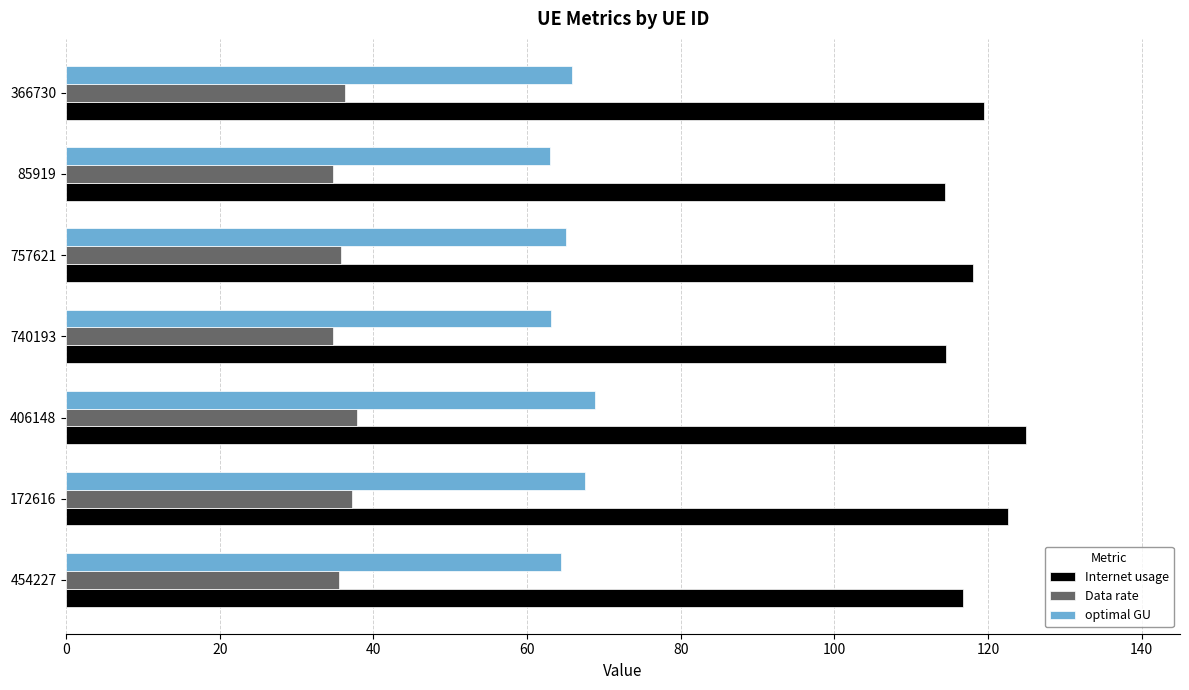

At how many categories does at least one series exceed 67?

7